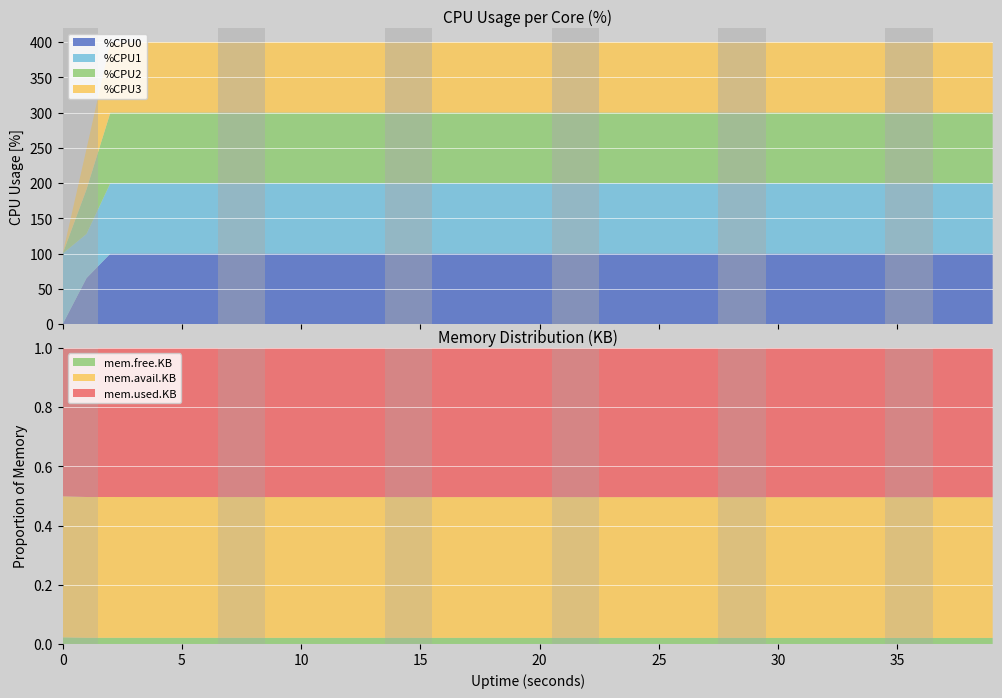

Reading left to right, transcribe all the data shown in this chart.

%CPU0: 0.0	65.3	100.0	100.0	100.0	100.0	100.0	100.0	100.0	100.0	100.0	100.0	100.0	100.0	100.0	100.0	100.0	100.0	100.0	100.0	100.0	100.0	100.0	100.0	100.0	100.0	100.0	100.0	100.0	100.0	100.0	100.0	100.0	100.0	100.0	100.0	100.0	100.0	100.0	100.0
%CPU1: 100.0	62.6	100.0	100.0	100.0	100.0	100.0	100.0	100.0	100.0	100.0	100.0	100.0	100.0	100.0	100.0	100.0	100.0	100.0	100.0	100.0	100.0	100.0	100.0	100.0	100.0	100.0	100.0	100.0	100.0	100.0	100.0	100.0	100.0	100.0	100.0	100.0	100.0	100.0	100.0
%CPU2: 0.0	63.3	100.0	100.0	100.0	100.0	100.0	100.0	100.0	100.0	100.0	100.0	100.0	100.0	100.0	100.0	100.0	100.0	100.0	100.0	100.0	100.0	100.0	100.0	100.0	100.0	100.0	100.0	100.0	100.0	100.0	100.0	100.0	100.0	100.0	100.0	100.0	100.0	100.0	100.0
%CPU3: 0.0	57.4	100.0	100.0	100.0	100.0	100.0	100.0	100.0	100.0	100.0	100.0	100.0	100.0	100.0	100.0	100.0	100.0	100.0	100.0	100.0	100.0	100.0	100.0	100.0	100.0	100.0	100.0	100.0	100.0	100.0	100.0	100.0	100.0	100.0	100.0	100.0	100.0	100.0	100.0